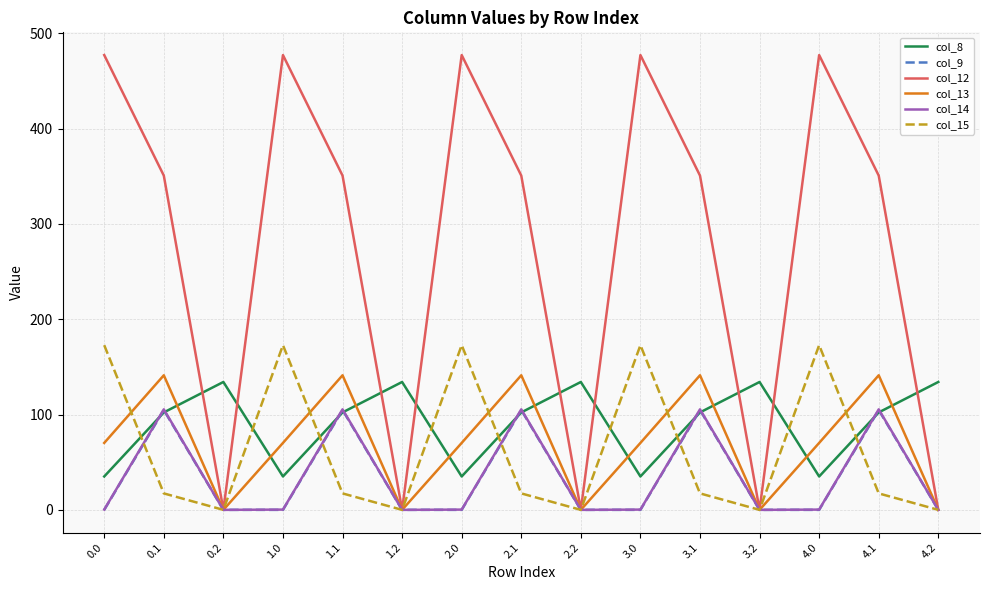

The col_15 series shows 17.3 at 3.1. True or false?

True